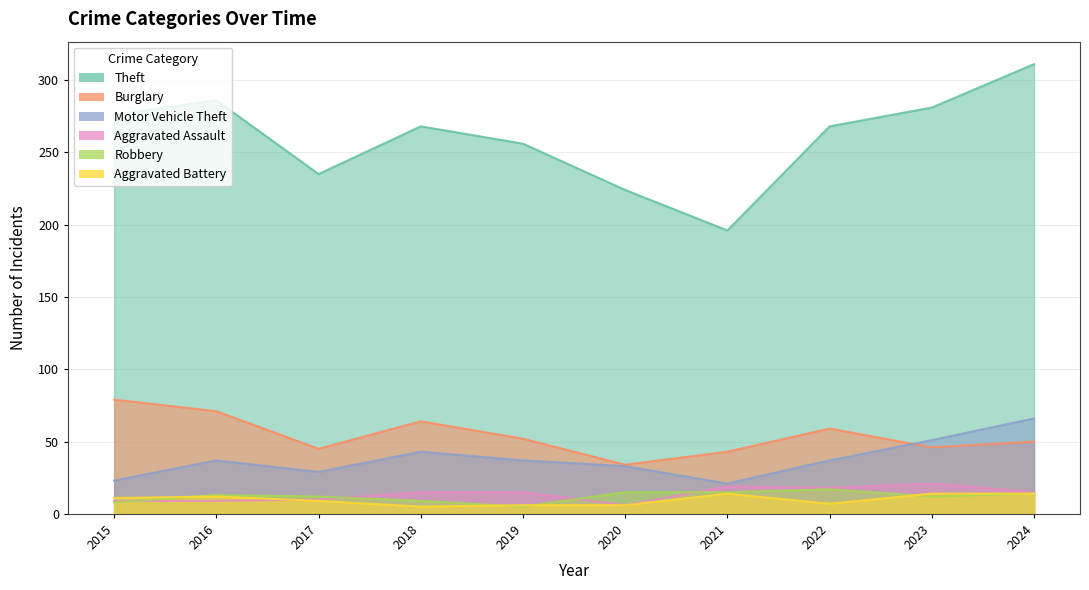

How many lines are shown in the chart?

6